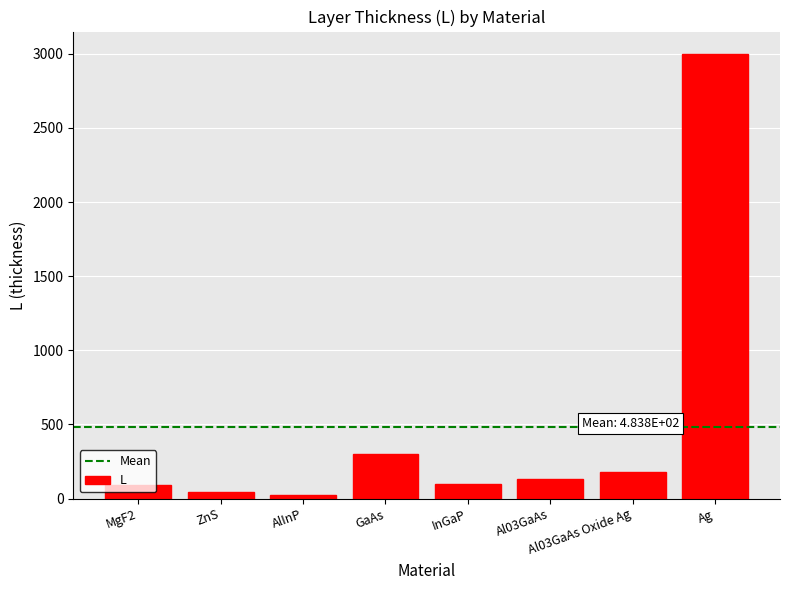

Approximately how many times larger is the value at InGaP compared to Al03GaAs Oxide Ag?

0.6